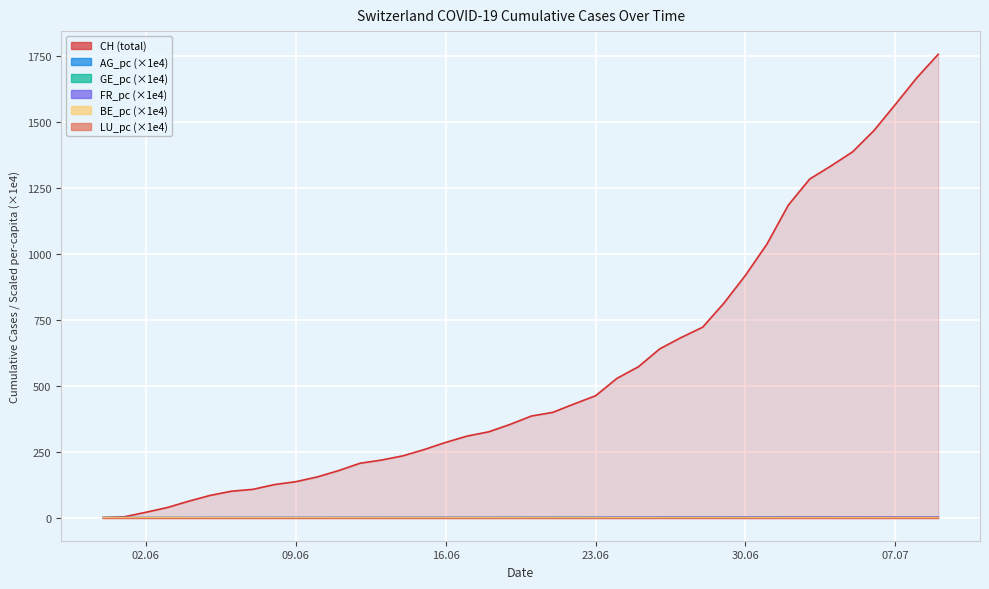

List the labels in order of GE_pc value, smallest first.

2020-05-31, 2020-06-01, 2020-06-02, 2020-06-03, 2020-06-04, 2020-06-05, 2020-06-06, 2020-06-07, 2020-06-08, 2020-06-09, 2020-06-10, 2020-06-11, 2020-06-12, 2020-06-13, 2020-06-14, 2020-06-15, 2020-06-16, 2020-06-17, 2020-06-18, 2020-06-19, 2020-06-20, 2020-06-21, 2020-06-22, 2020-06-23, 2020-06-24, 2020-06-25, 2020-06-26, 2020-06-27, 2020-06-28, 2020-06-29, 2020-06-30, 2020-07-01, 2020-07-02, 2020-07-03, 2020-07-04, 2020-07-05, 2020-07-06, 2020-07-07, 2020-07-08, 2020-07-09